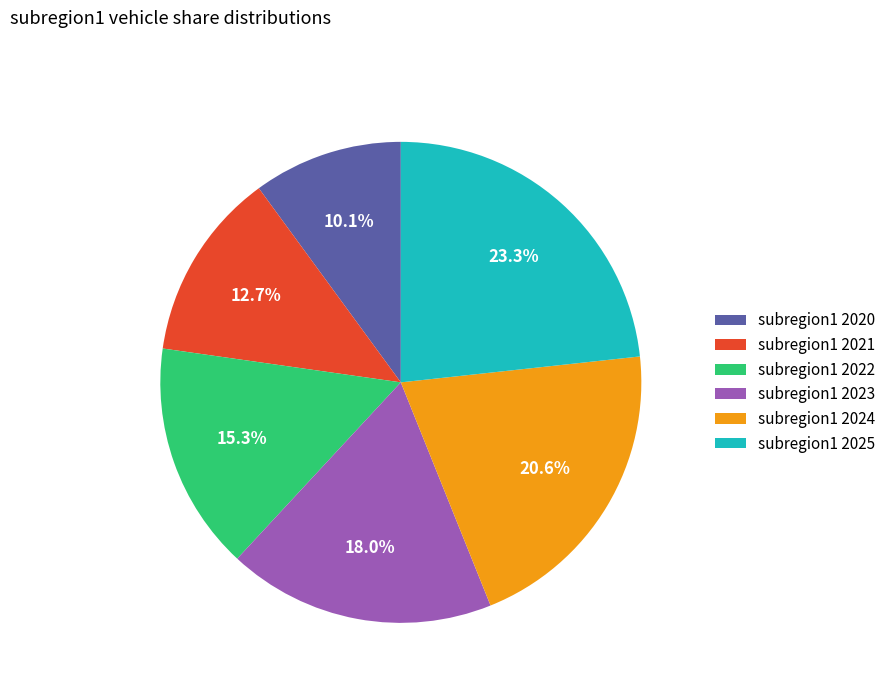

How many slices are in this pie chart?

6